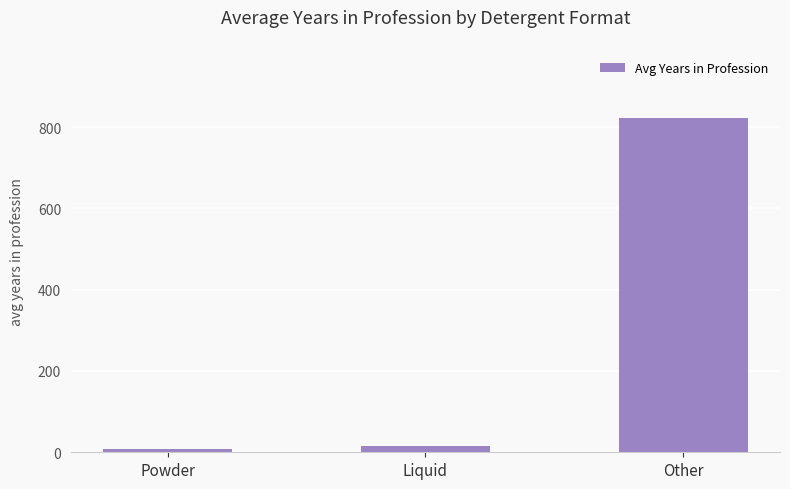

What is the label of the 3rd bar from the right?

Powder